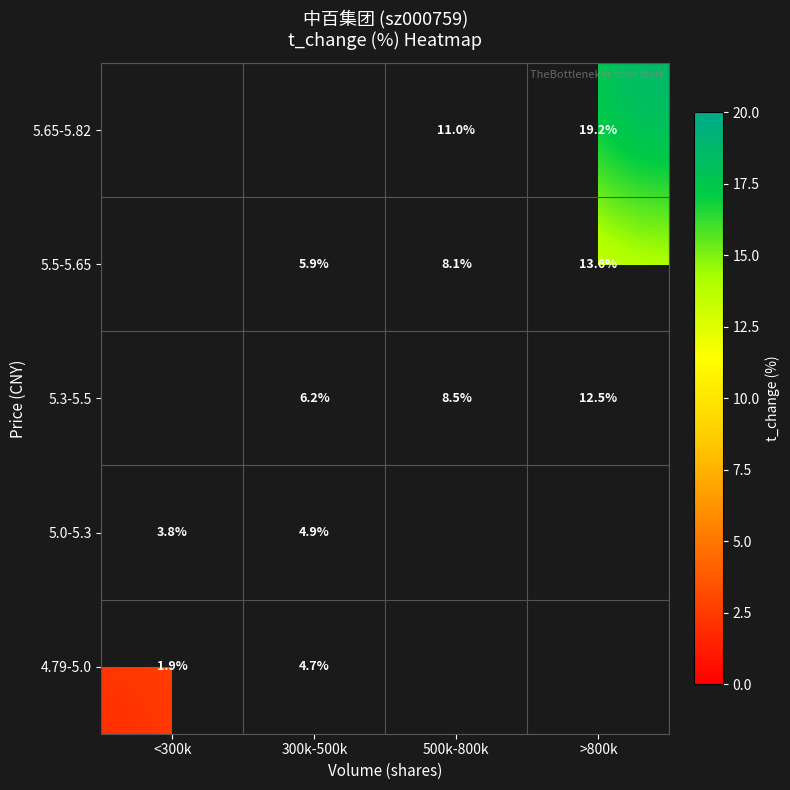

At how many categories does at least one series exceed 8?

2